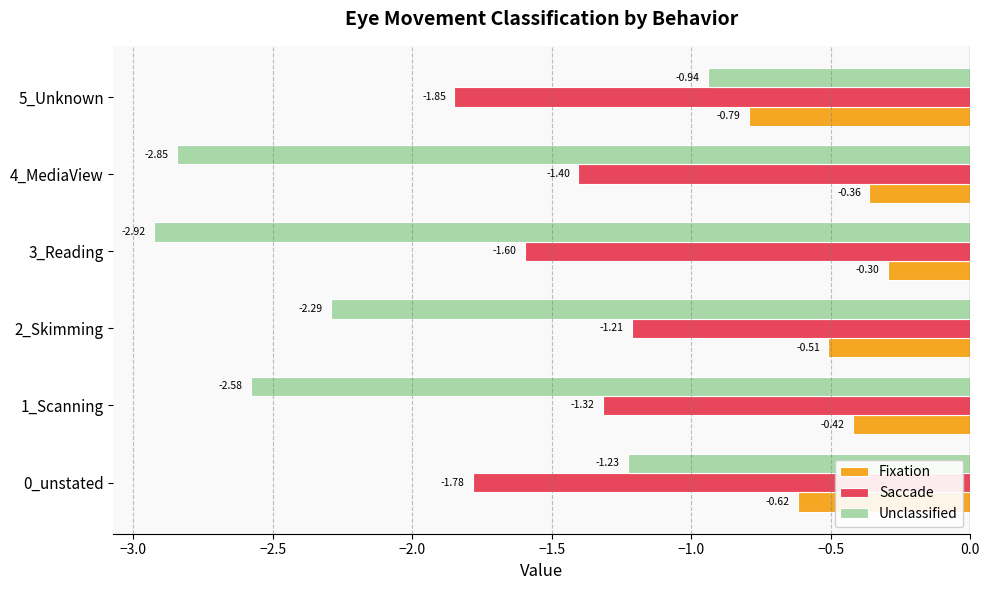

Which series has the widest spread of values?

Unclassified